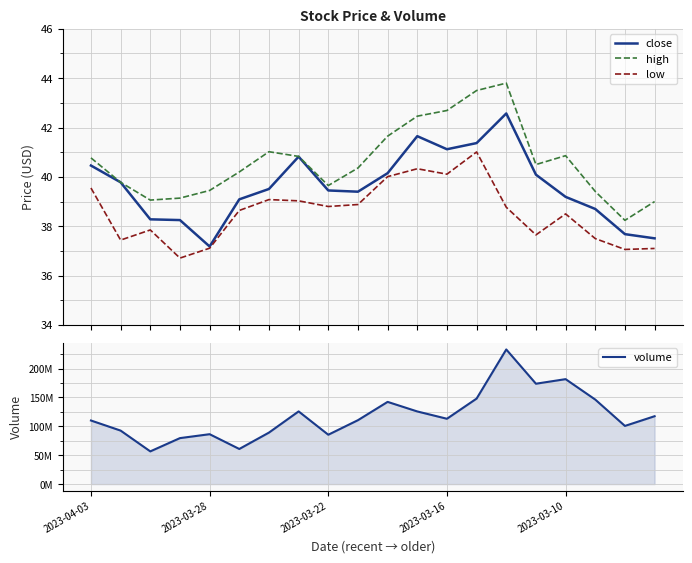

Is the value of volume at 19 greater than the value of high at 19?

Yes